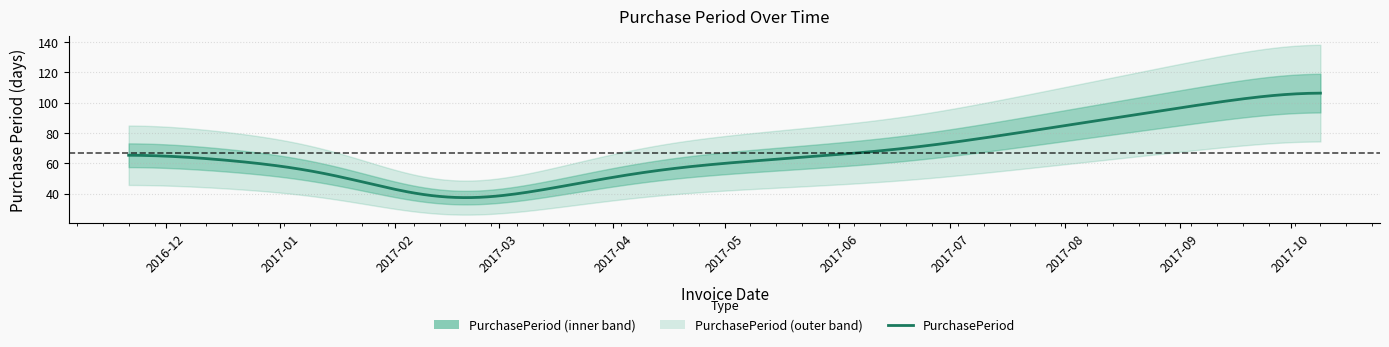

Approximately how many times larger is the value at 2017-04-12 compared to 2016-11-21?

0.8